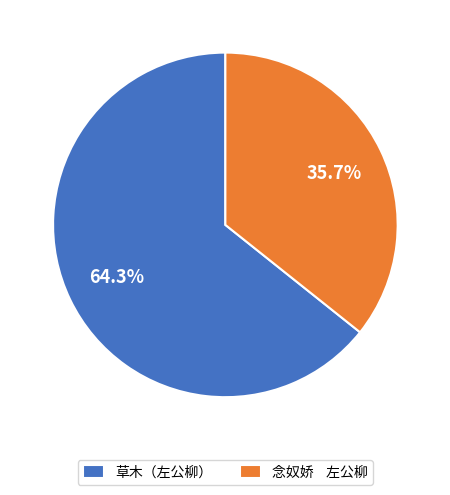

Approximately how many times larger is the value at 念奴娇 左公柳 compared to 草木（左公柳）?

0.6